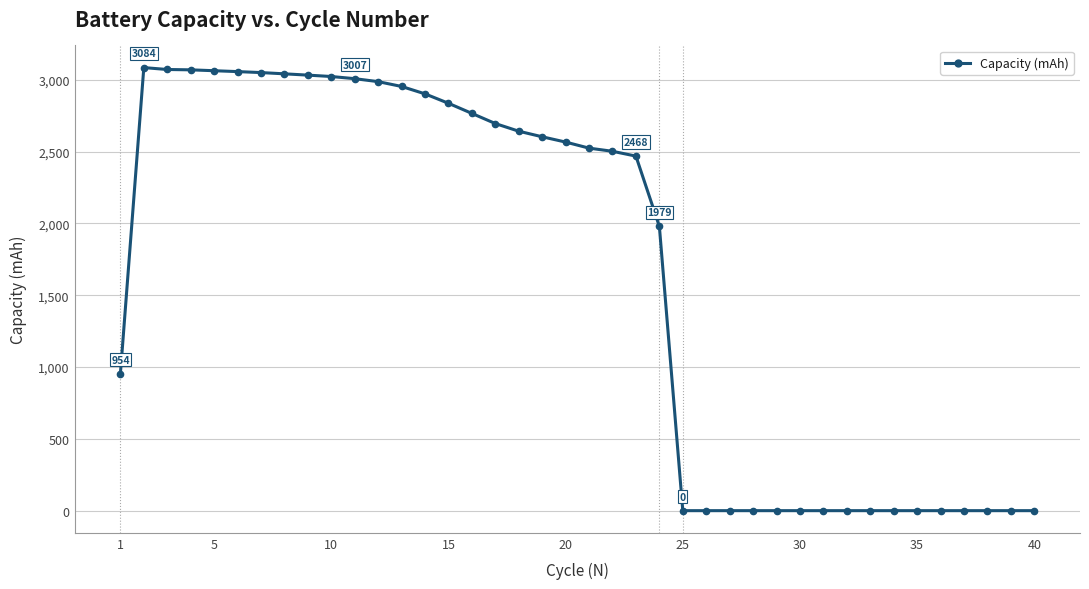

What is the maximum value shown in the chart?

3084.1